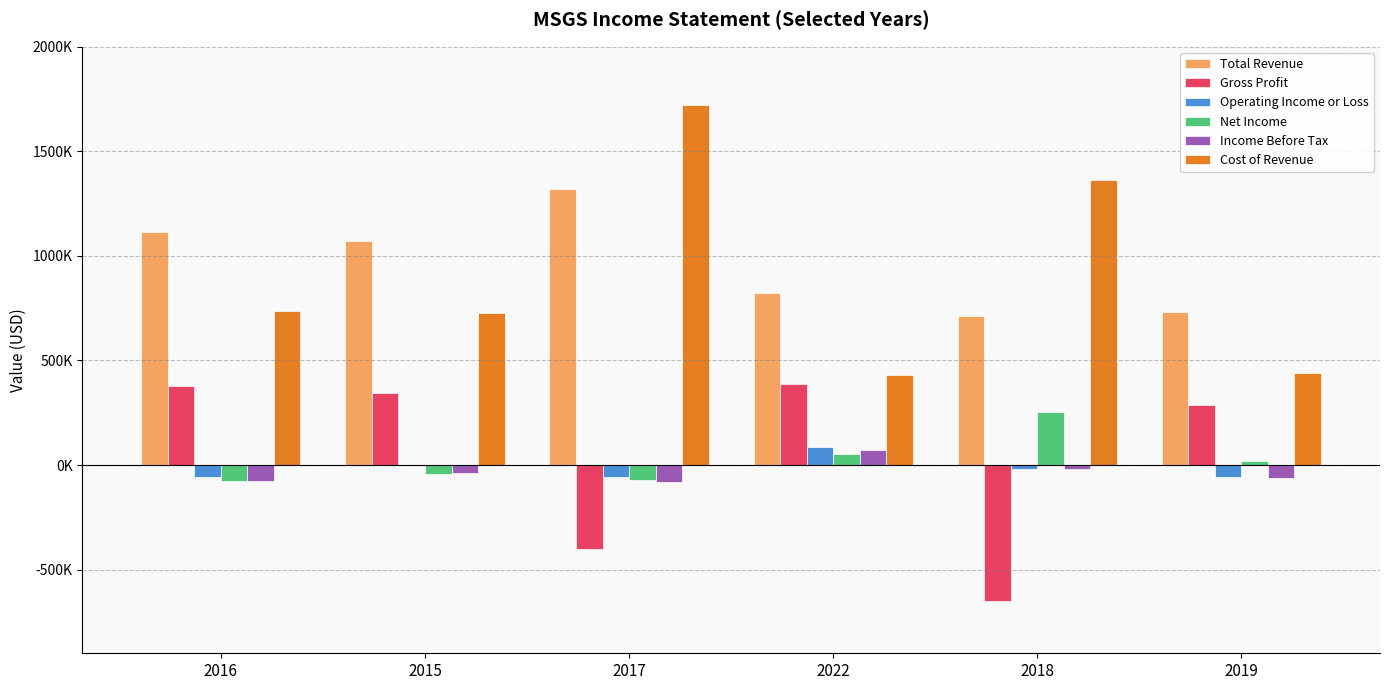

What is the difference between the Net Income values at 2015 and 2022?

91800